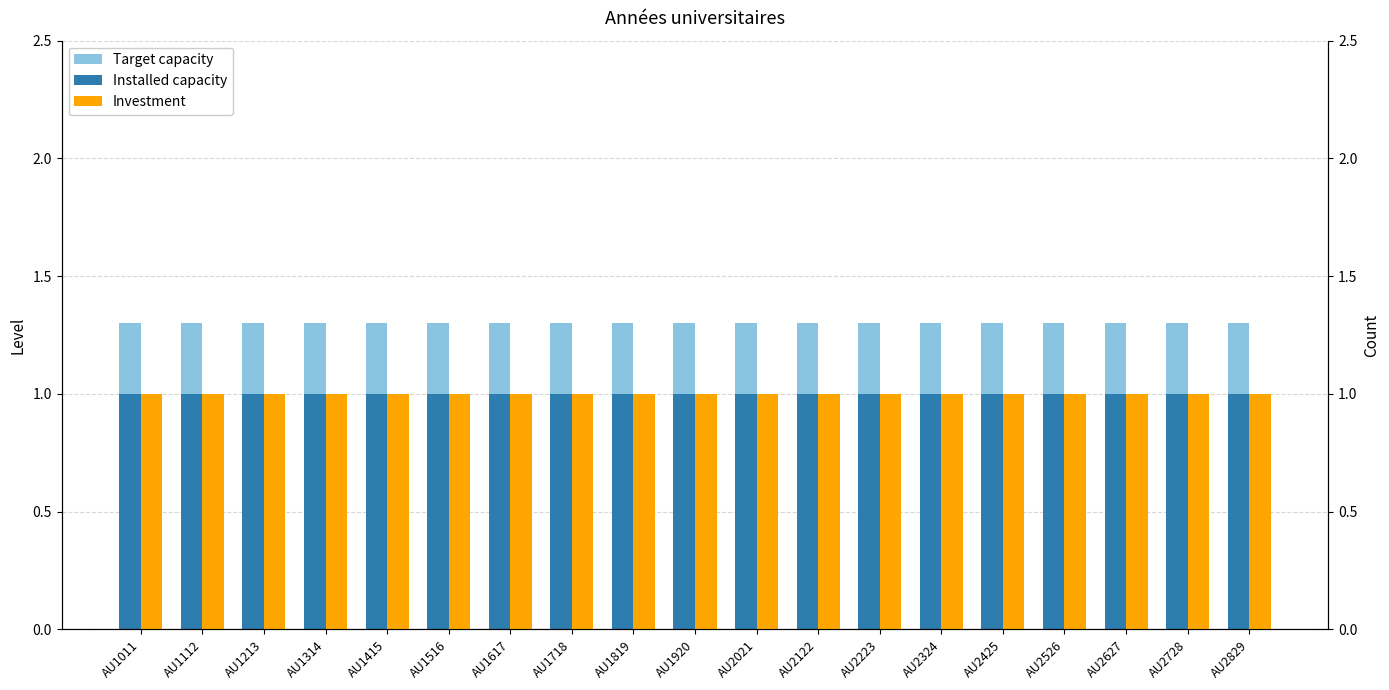

Which has a higher value, AU2122 or AU1617?

AU2122